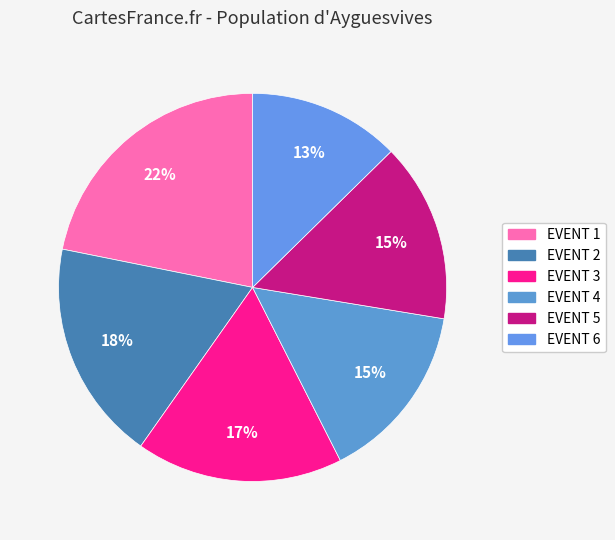

What percentage do EVENT 5 and EVENT 1 together represent?

36.8%